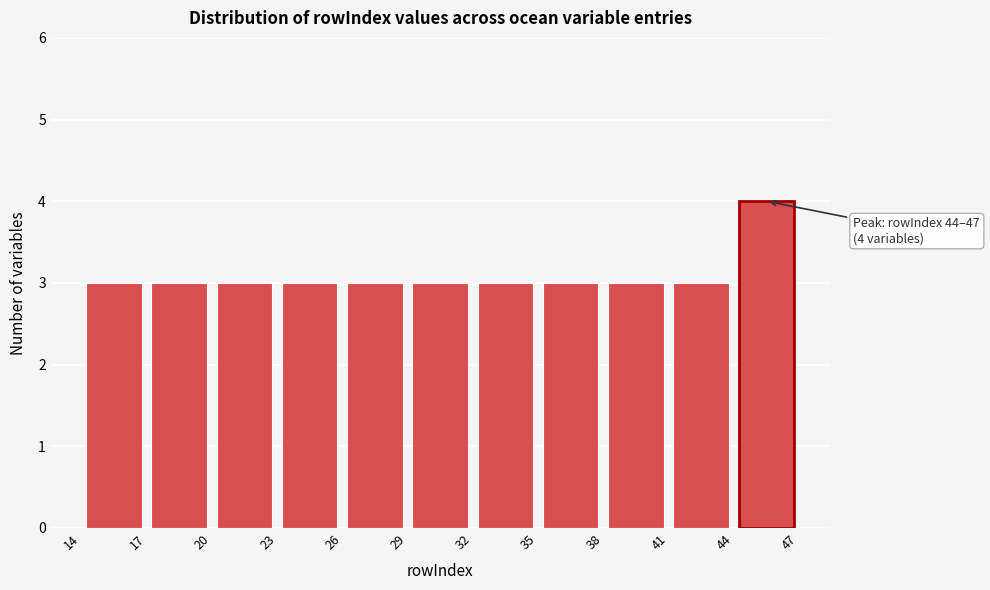

Over which range of the x-axis is the bar tallest?

44 to 47